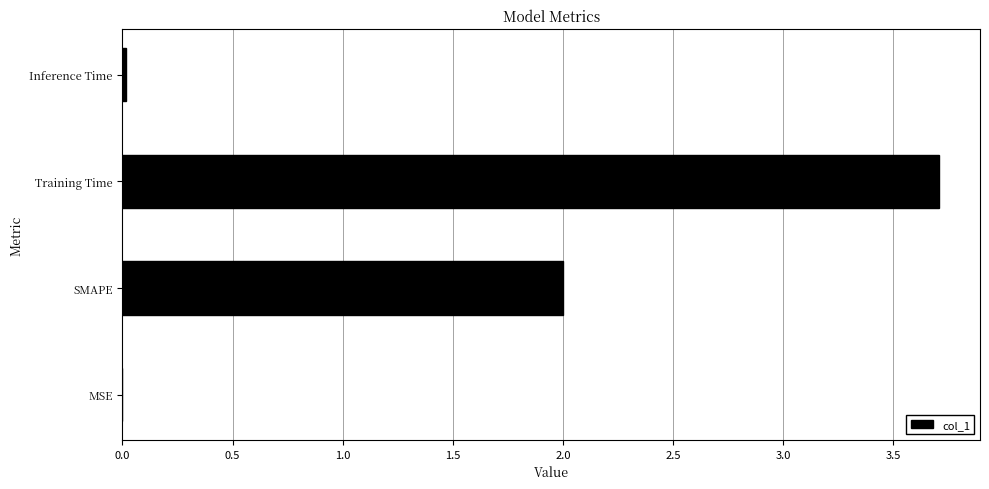

True or false: the data shows 0.0 at Inference Time.

True